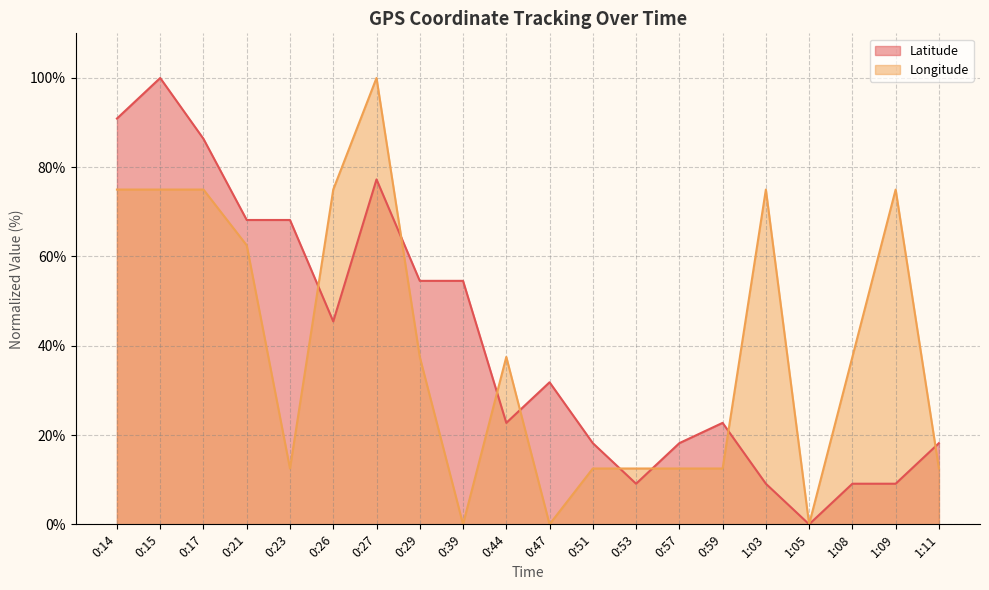

How many values in the Latitude series are below 31?

10